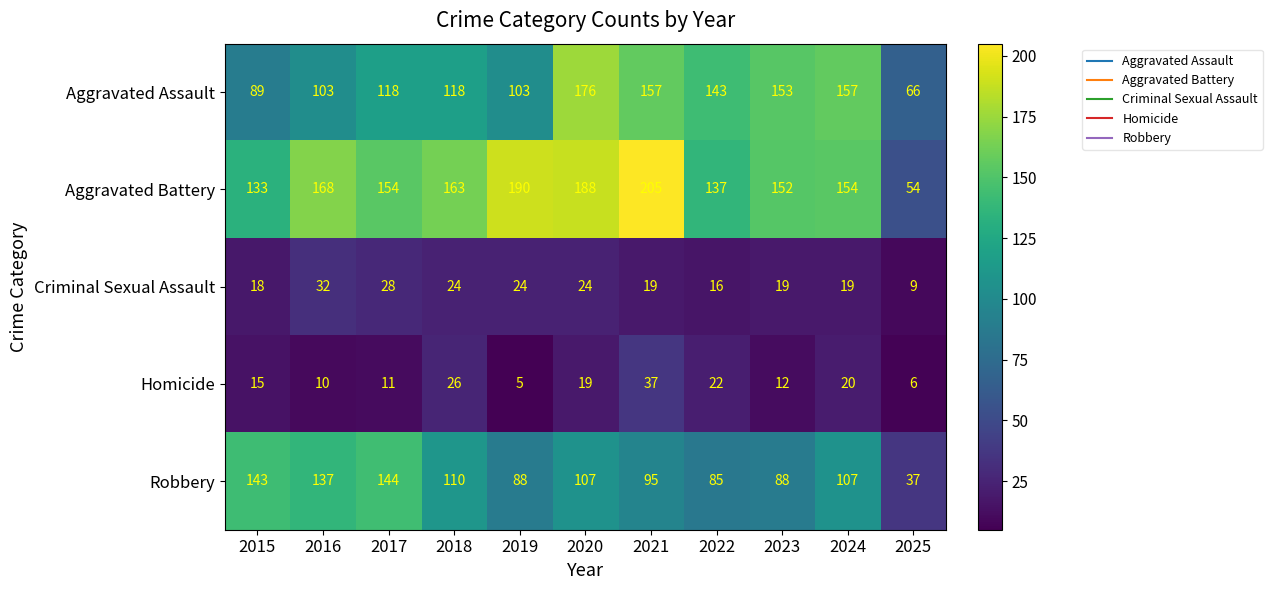

True or false: Robbery has a value of 54 at 2018.

False